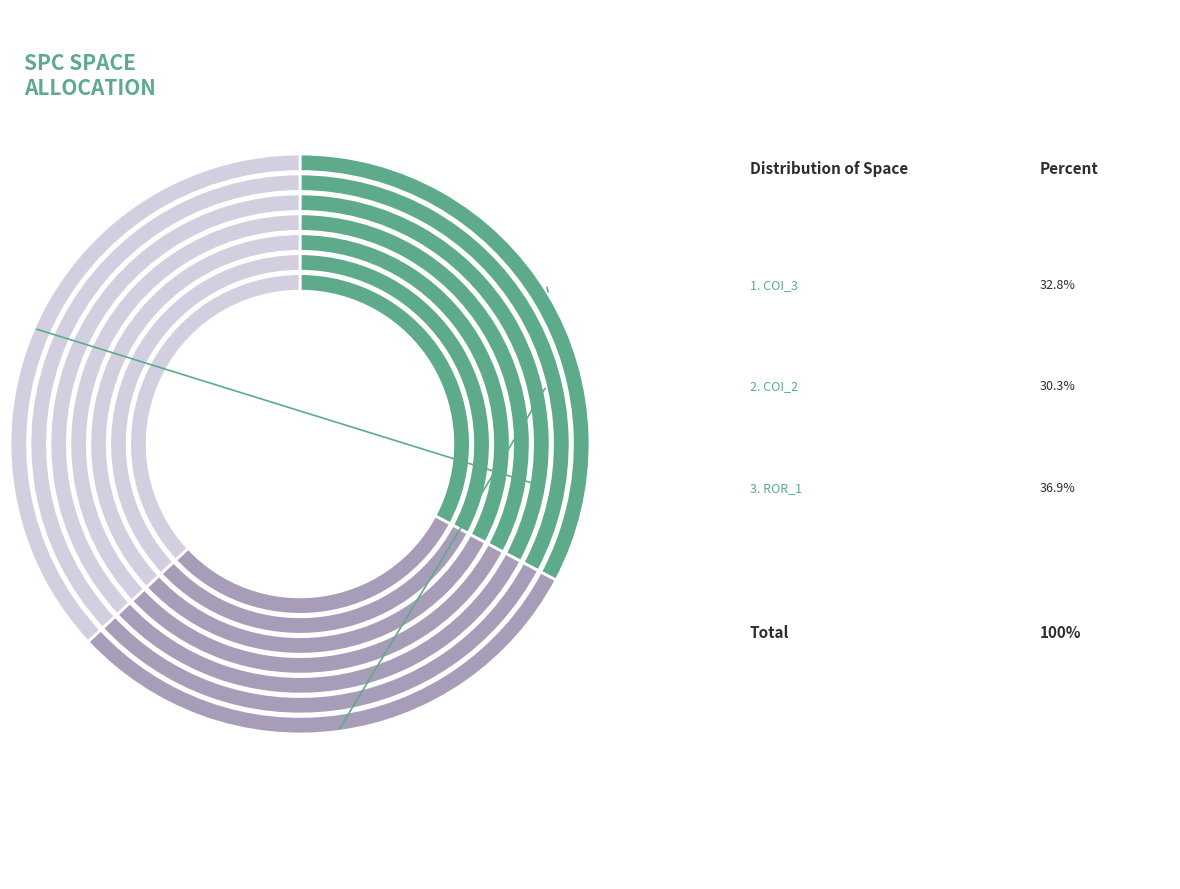

To the nearest percent, what portion does AutoResponder.EmailSystem.Client.COI_2 represent?

30%